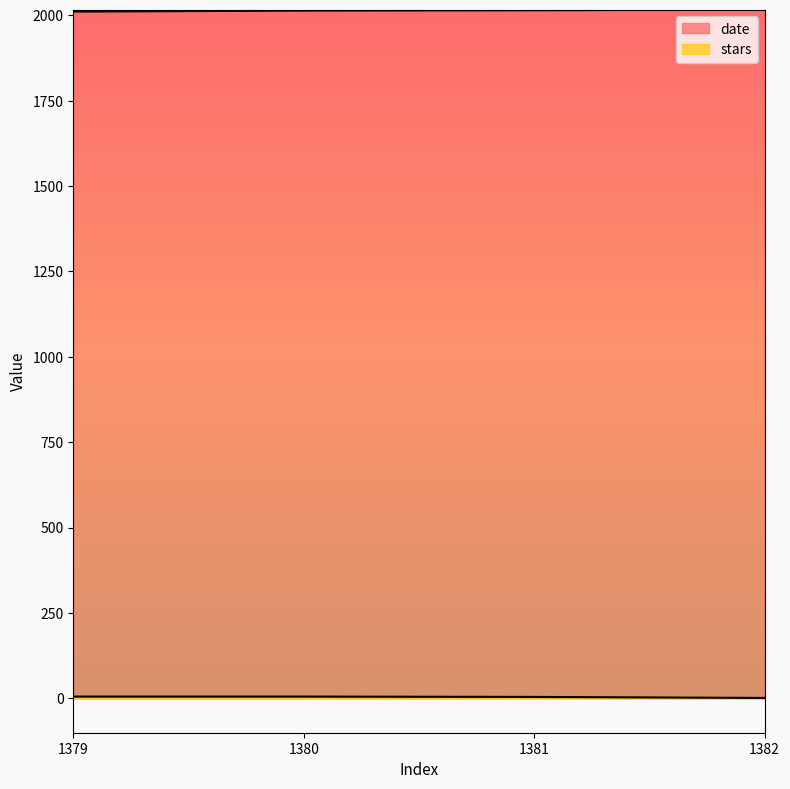

What is the difference between the stars values at 1382 and 1381?

3